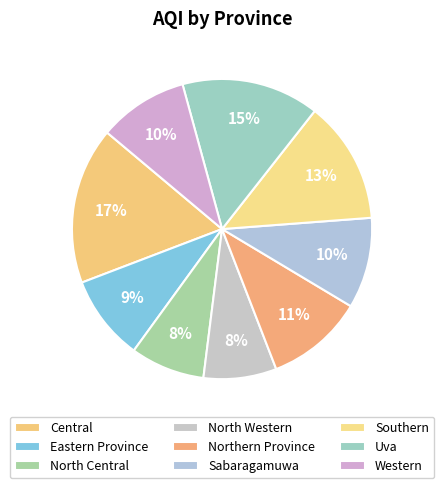

Does Southern represent more than half of the total?

No